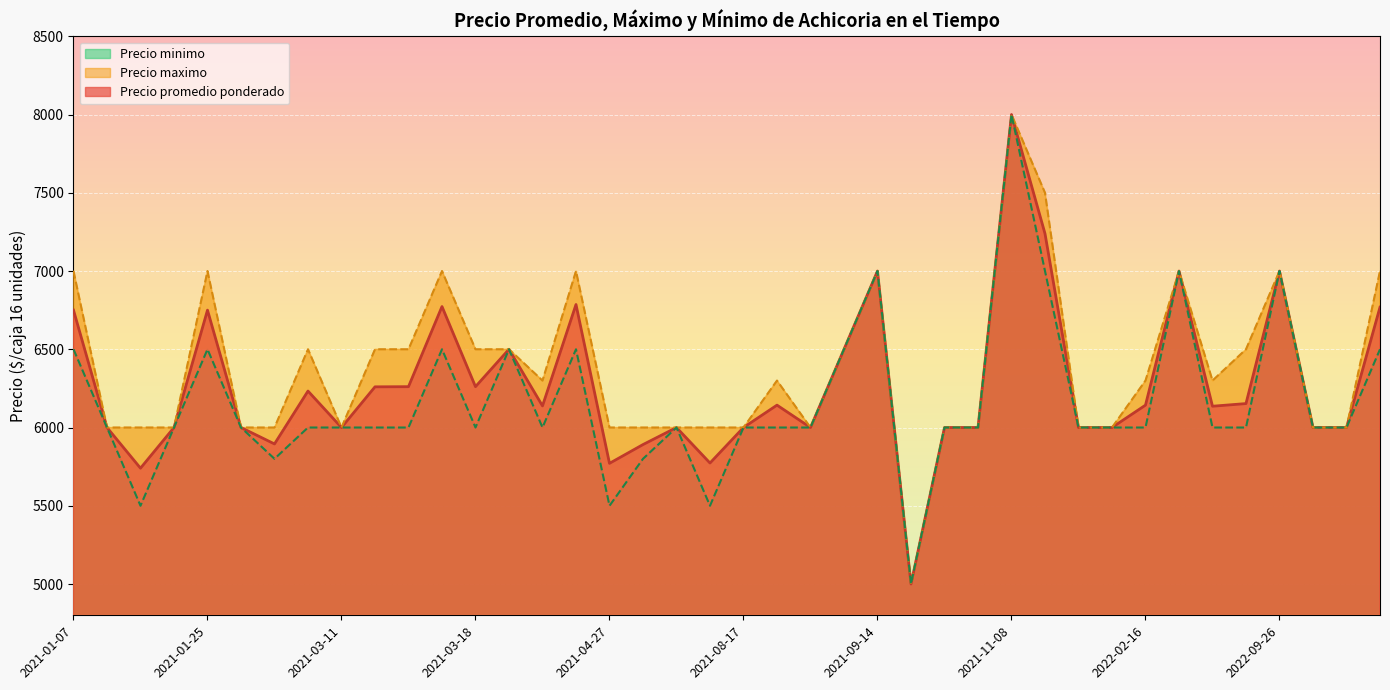

Is the value of Precio minimo at 2021-10-29 greater than the value of Precio promedio ponderado at 2021-09-14?

No